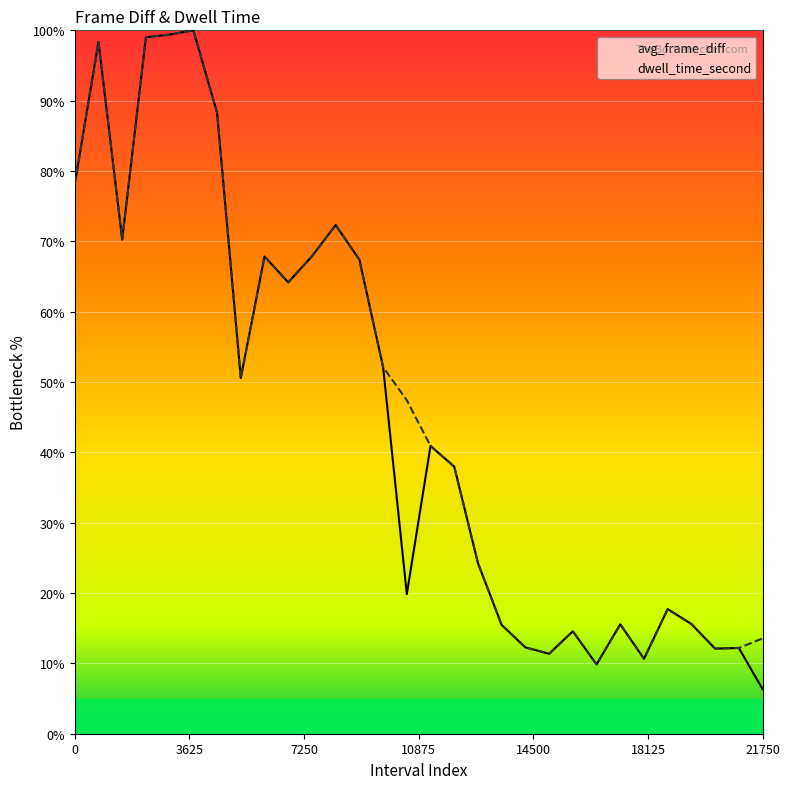

Does the chart display data point markers on the line(s)?

No